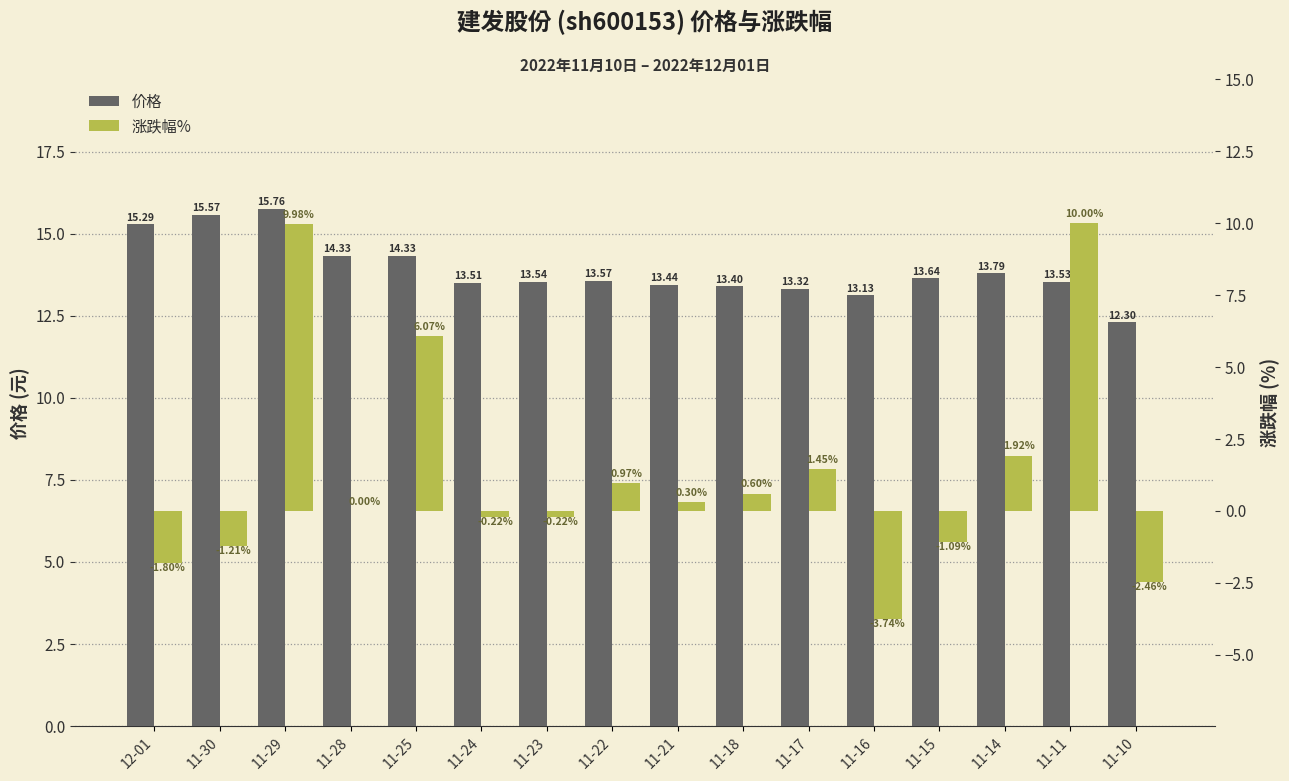

Rank the series by their average value, from lowest to highest.

涨跌幅%, 价格